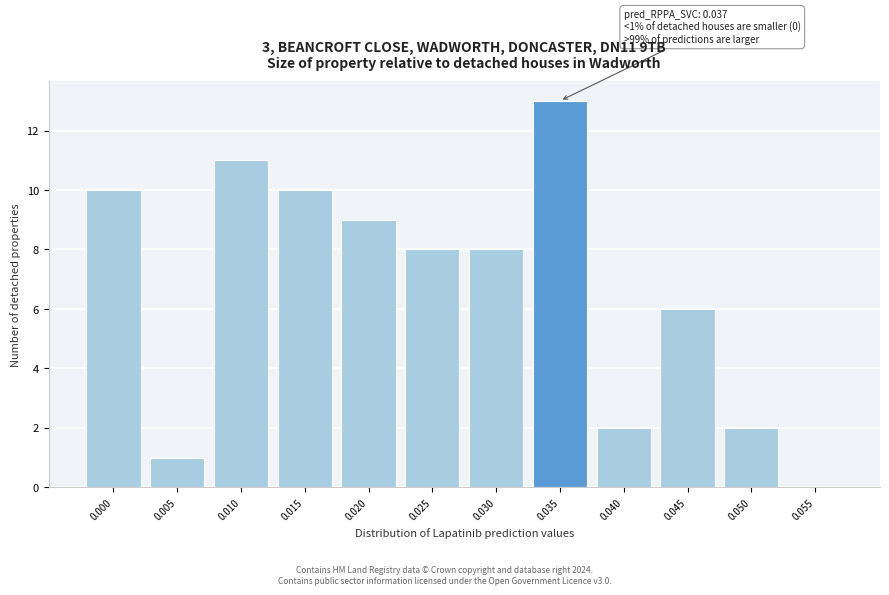

The value at 0.040 is 2. True or false?

True